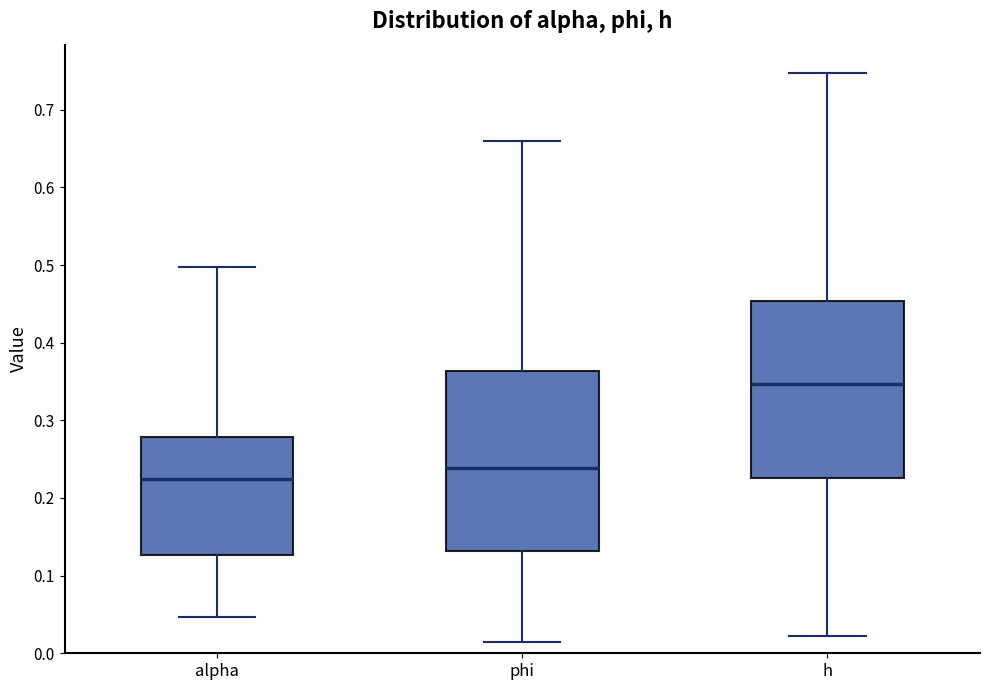

Reading left to right, read every box against the y-axis: the position of its median line, the range the box covers, and the ends of its whiskers. The values are not printed on the chart, so give them approximately, as read against the axis.

alpha: median 0.22, box 0.13 to 0.28, whiskers 0.05 to 0.50
phi: median 0.24, box 0.13 to 0.36, whiskers 0.01 to 0.66
h: median 0.35, box 0.23 to 0.45, whiskers 0.02 to 0.75